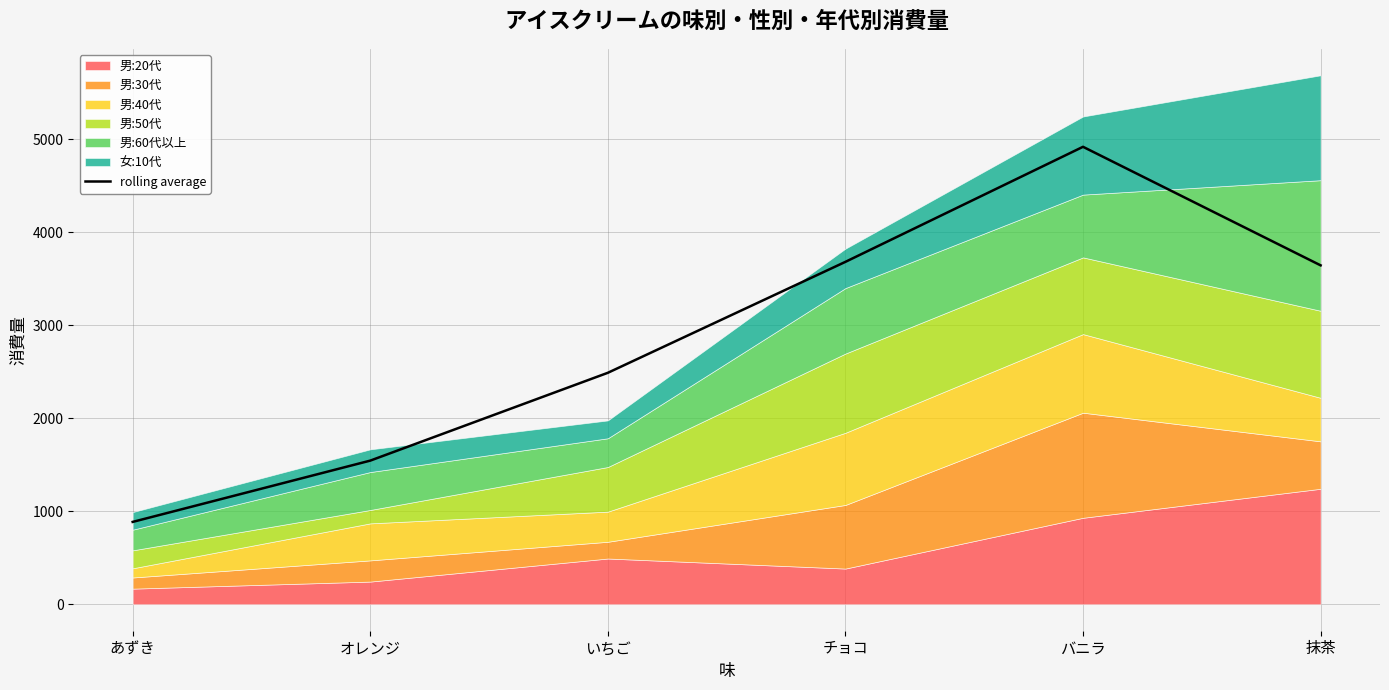

How many lines are shown in the chart?

1